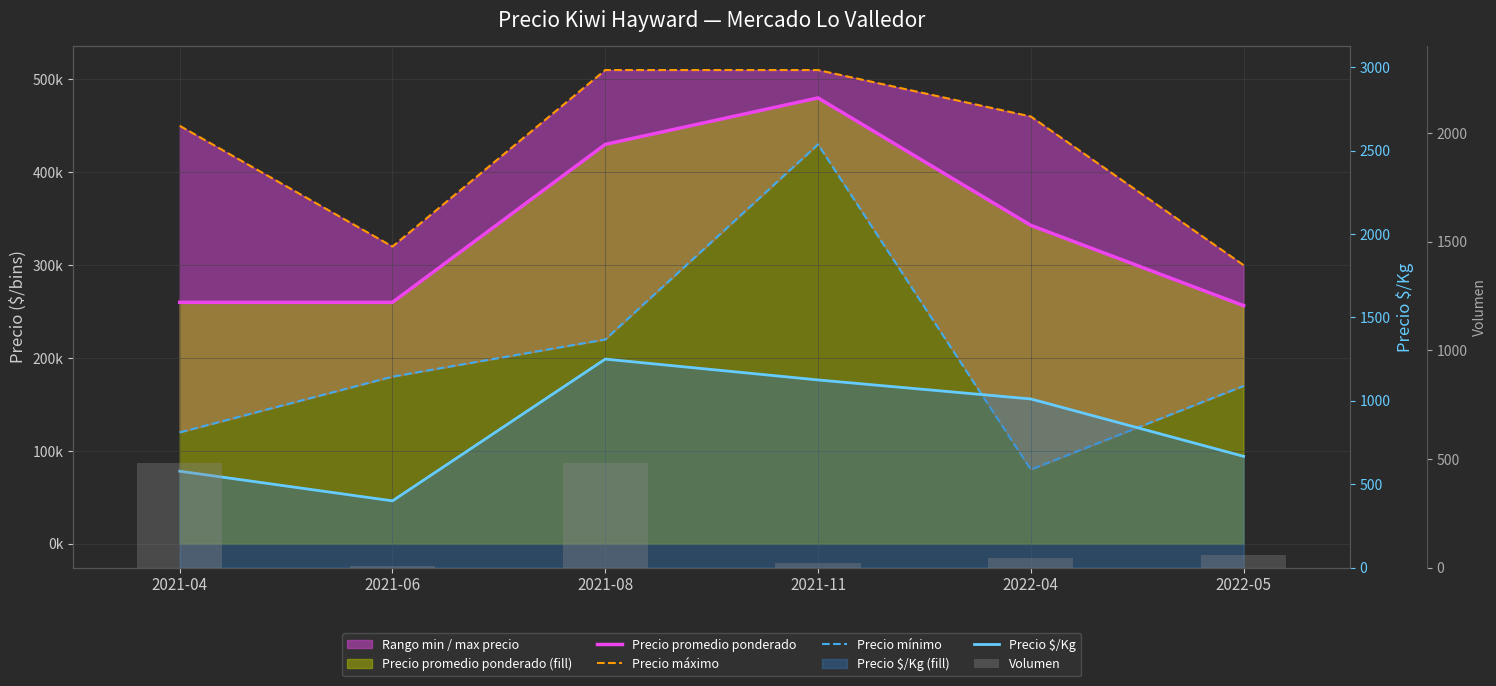

What position from the right is 2022-05?

1